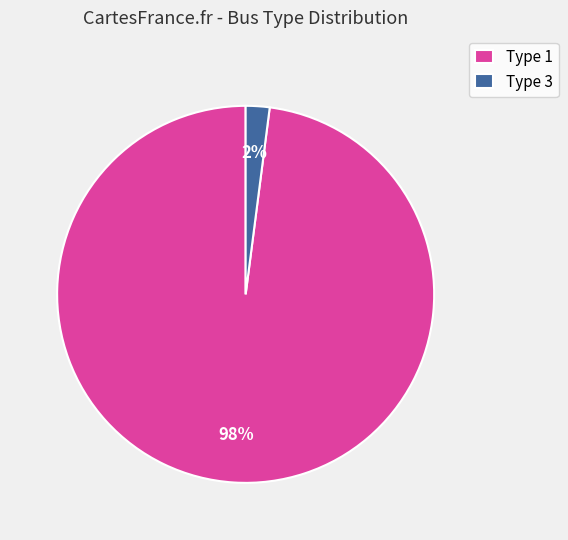

Is the sum of Type 3 and Type 1 greater than half?

Yes